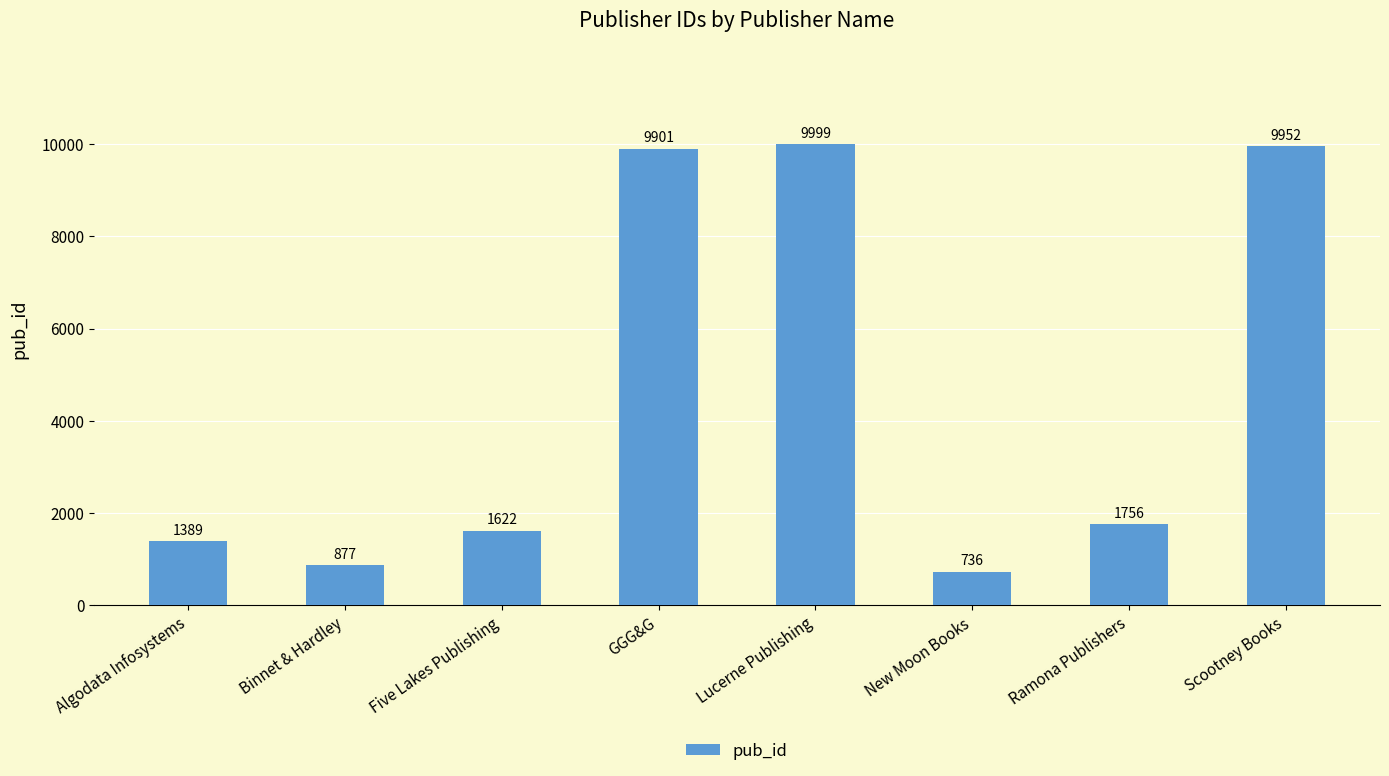

Reading left to right, transcribe all the data shown in this chart.

Algodata Infosystems=1389	Binnet & Hardley=877	Five Lakes Publishing=1622	GGG&G=9901	Lucerne Publishing=9999	New Moon Books=736	Ramona Publishers=1756	Scootney Books=9952